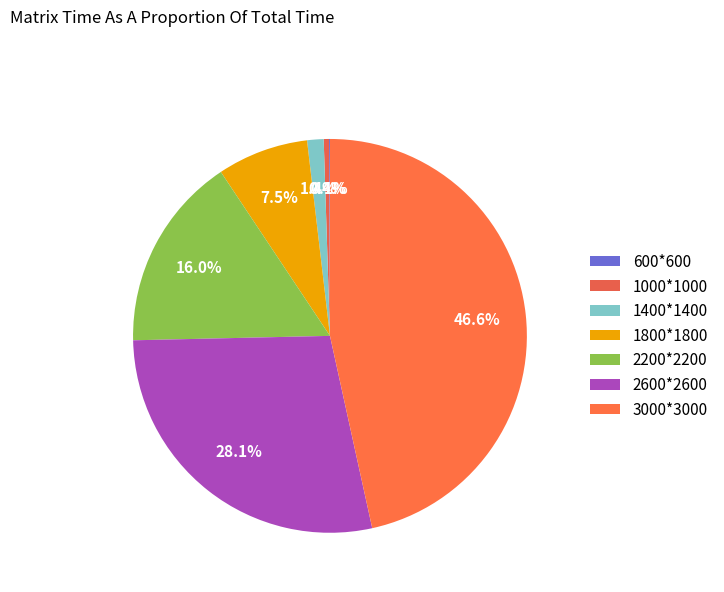

What is the total percentage of 2200*2200 and 1800*1800?

23.5%